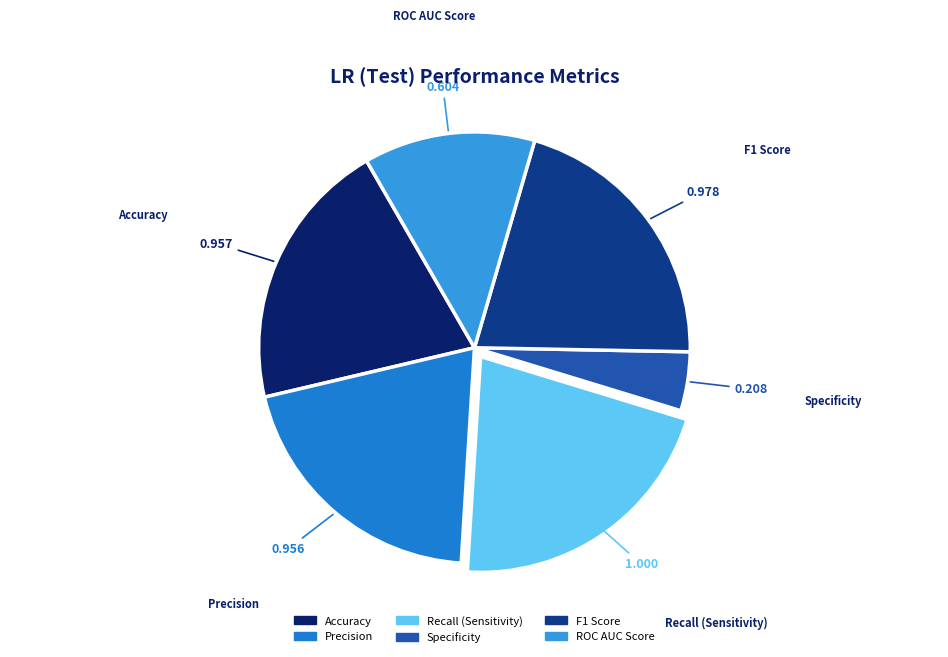

Is it true that F1 Score is 30% of the pie?

False